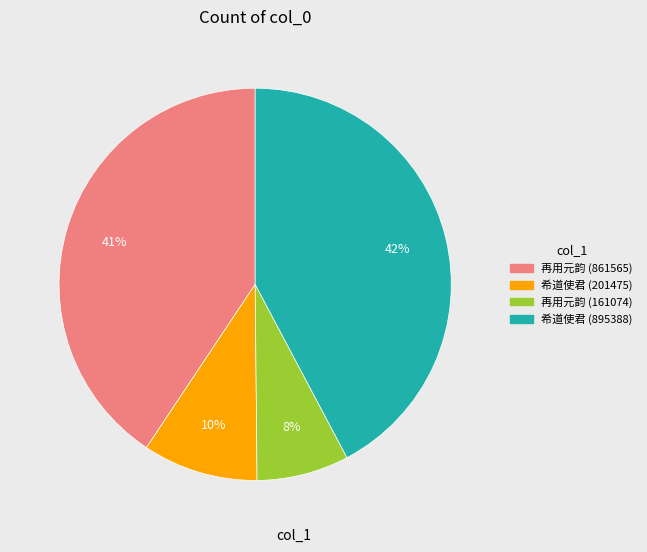

To the nearest percent, what is the average slice percentage?

25%